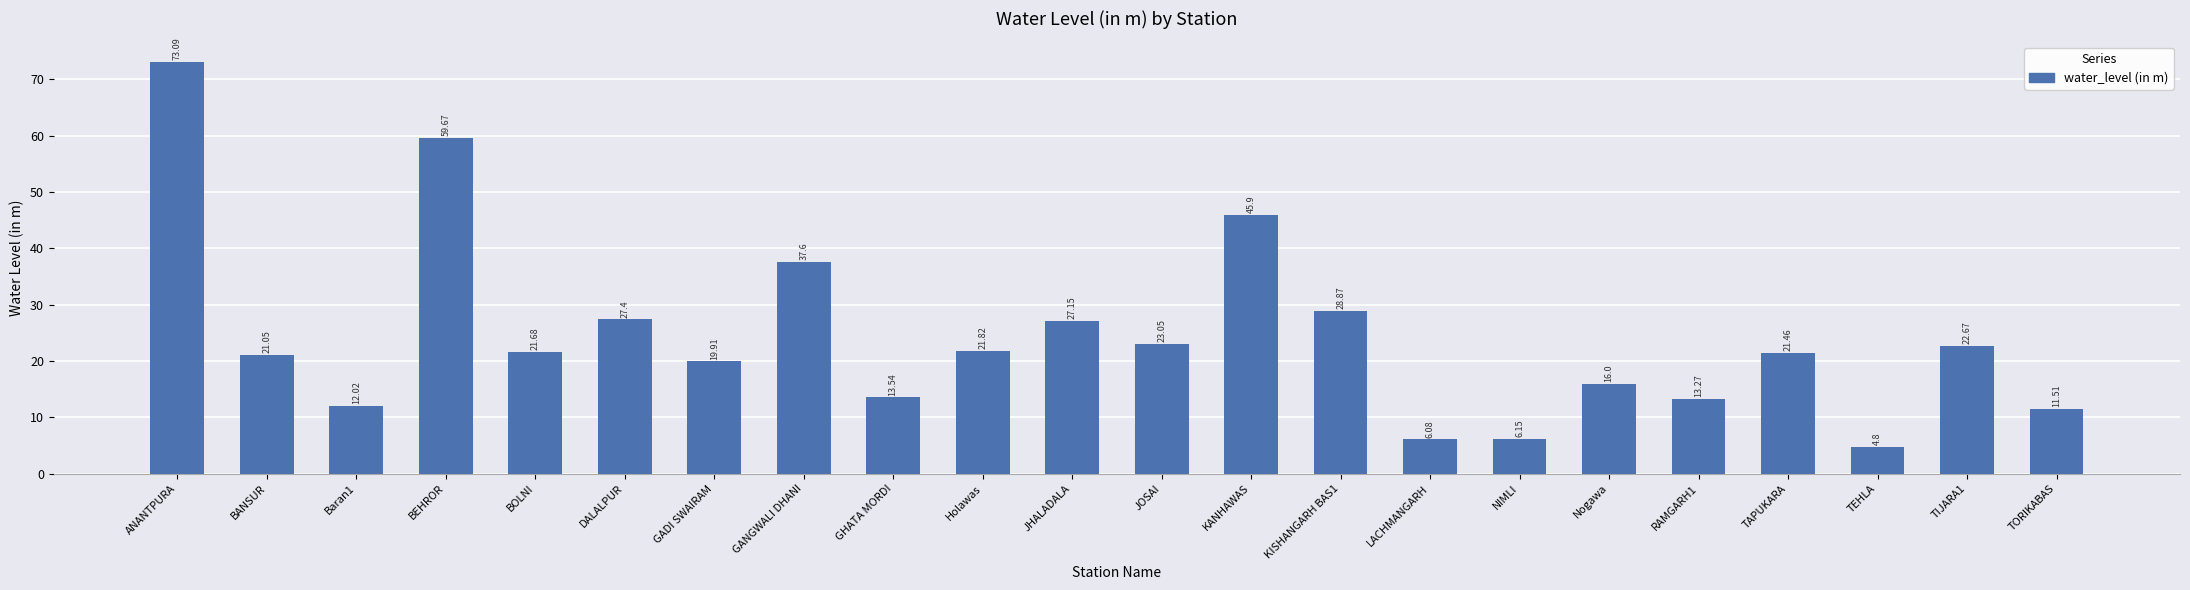

What is the greatest value displayed?

73.1